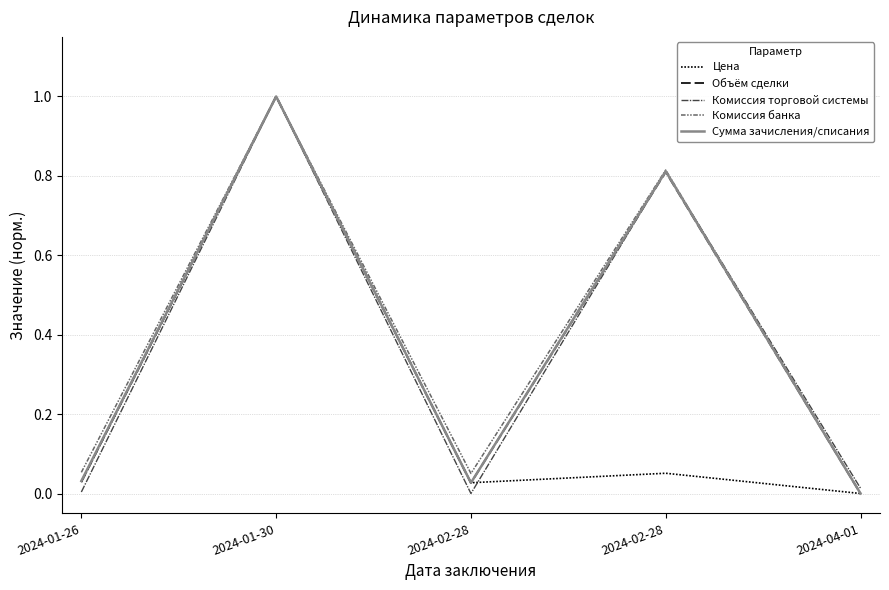

How many lines are shown in the chart?

5